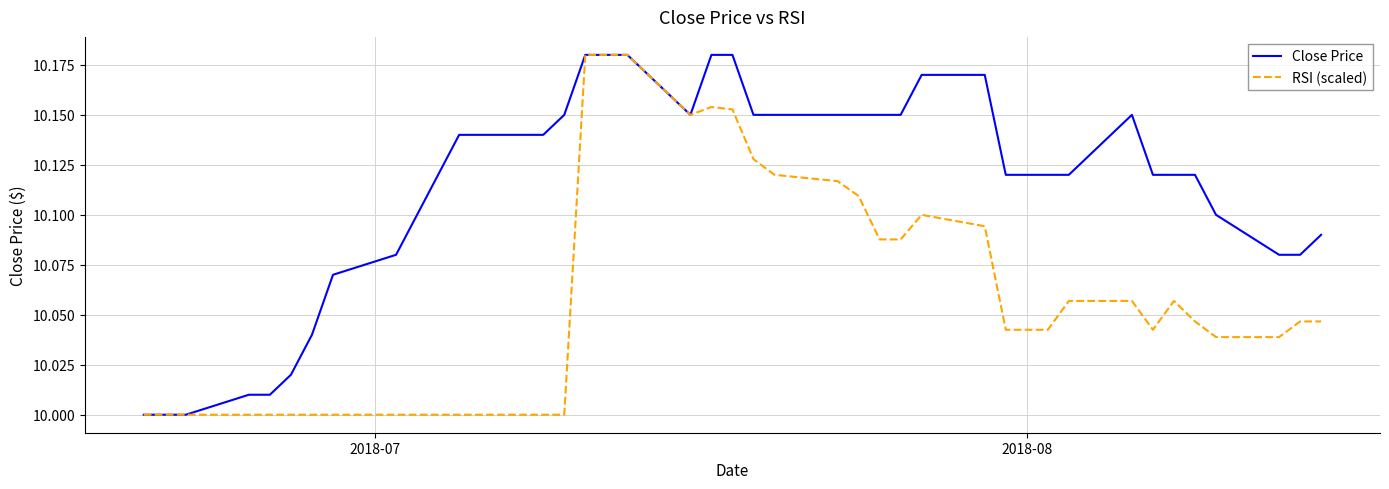

Which series has the largest total across all categories?

Close Price